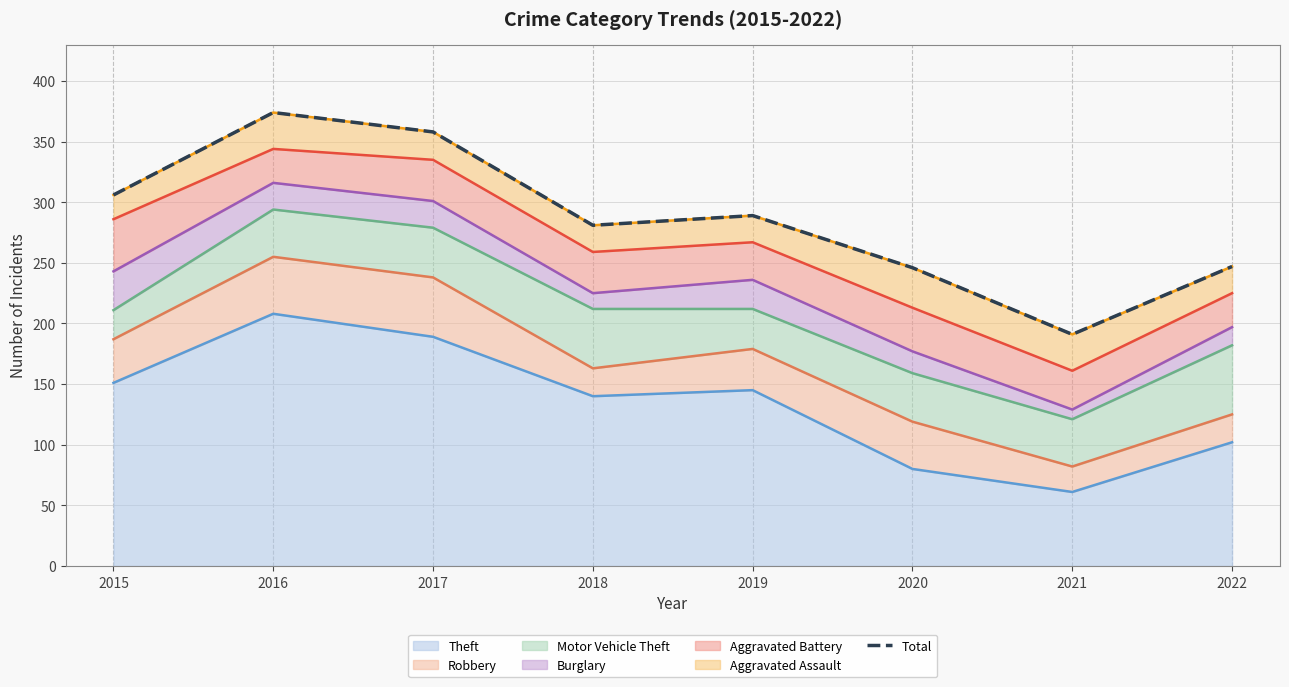

Reading left to right, list all the values displayed in this chart.

306	374	358	281	289	246	191	247